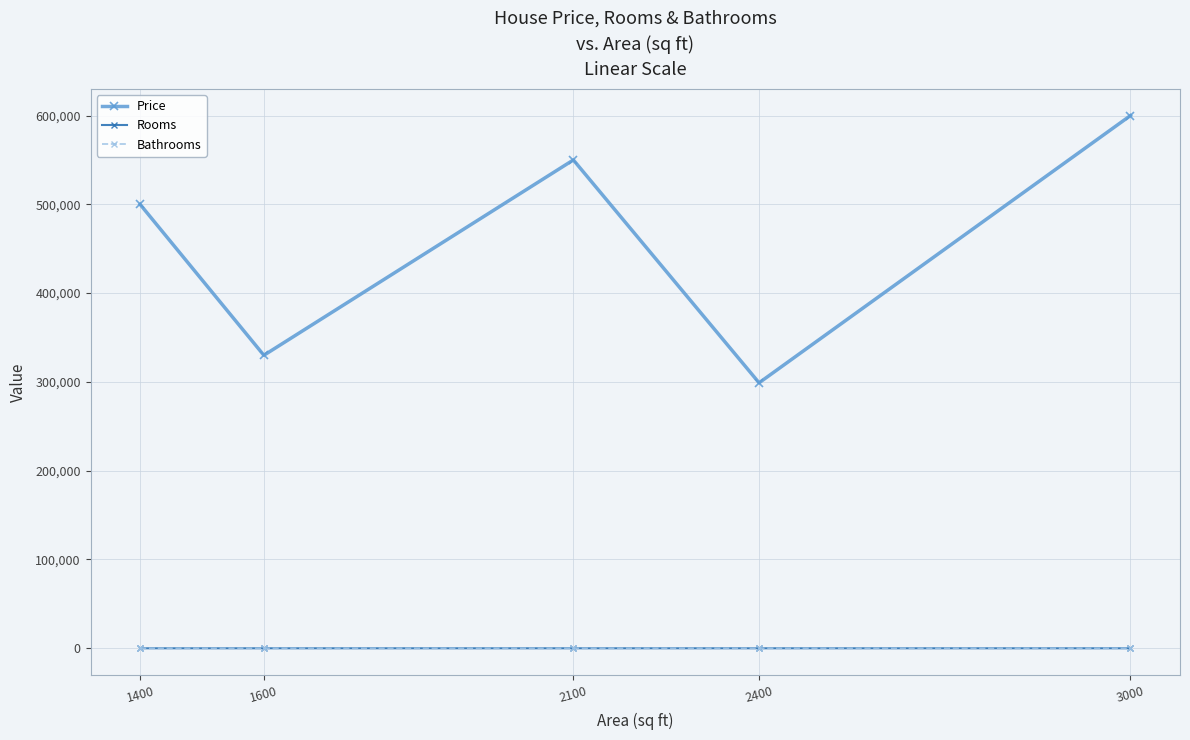

Between 1400 and 3000, which series saw the biggest shift?

Price